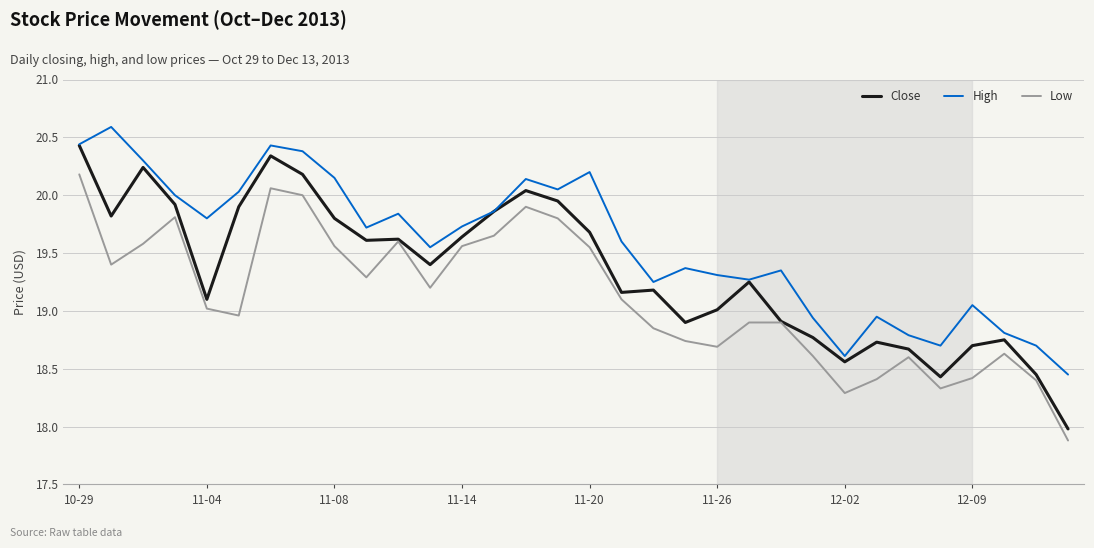

List the series in order of their peak value, highest first.

High, Close, Low